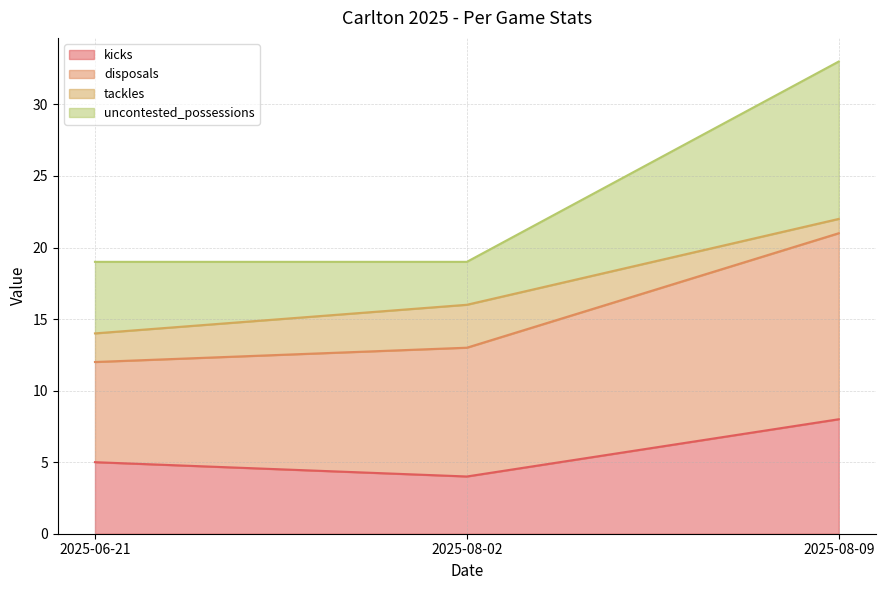

What is the highest value of the kicks series?

8